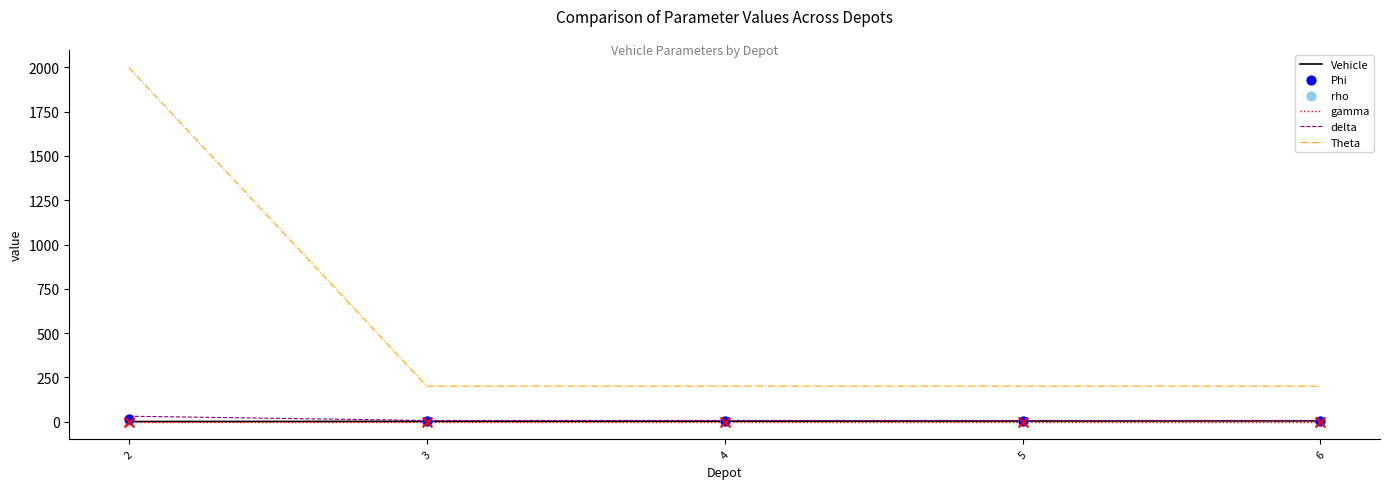

Which series reaches the maximum Y coordinate?

Theta